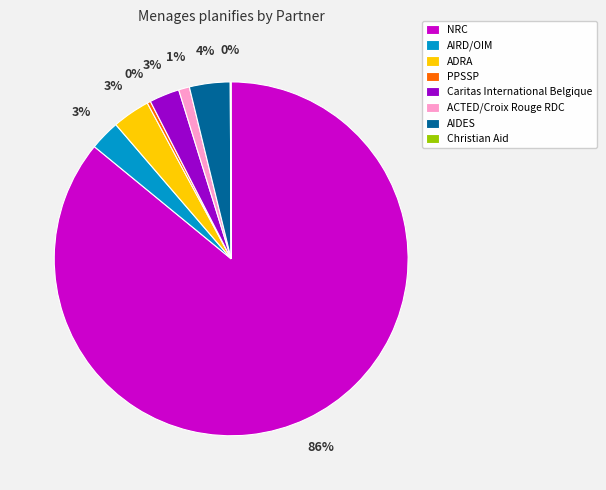

To the nearest percent, what is the combined percentage of AIDES and ADRA?

7%